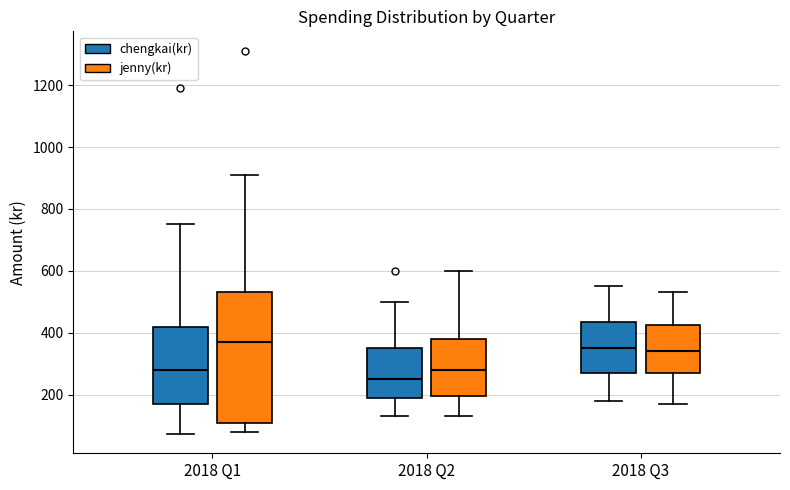

Reading left to right, transcribe this box plot: for each box, give where its median line is, the range the box spans, and where its two whiskers end, as read against the y-axis. The values are not printed on the chart, so give them approximately, as read against the axis.

2018 Q1 (chengkai(kr)): median 280, box 180 to 420, whiskers 80 to 760
2018 Q1 (jenny(kr)): median 380, box 100 to 540, whiskers 80 to 900
2018 Q2 (chengkai(kr)): median 260, box 200 to 360, whiskers 140 to 500
2018 Q2 (jenny(kr)): median 280, box 200 to 380, whiskers 140 to 600
2018 Q3 (chengkai(kr)): median 360, box 280 to 440, whiskers 180 to 560
2018 Q3 (jenny(kr)): median 340, box 280 to 420, whiskers 180 to 540